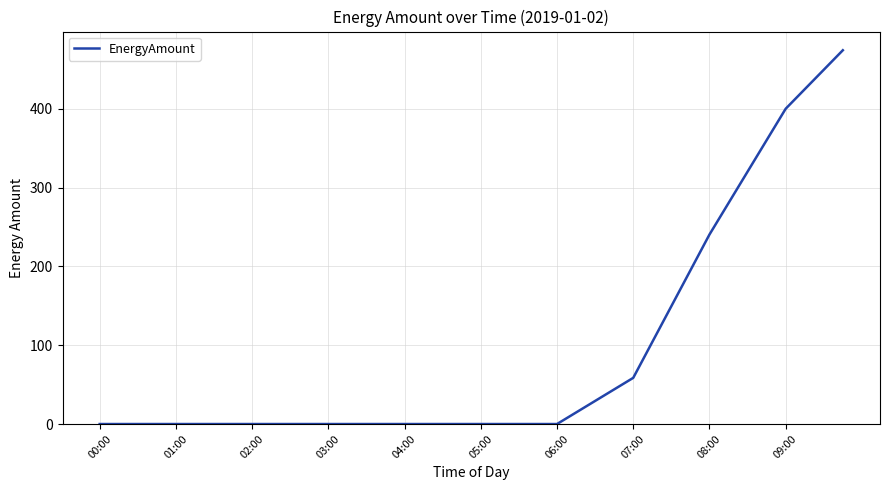

Reading right to left, what are all the values shown in this chart?

474.1	449.4	424.6	399.9	360.0	320.1	280.2	240.3	194.9	149.5	104.0	58.6	43.9	29.3	14.6	0.0	0.0	0.0	0.0	0.0	0.0	0.0	0.0	0.0	0.0	0.0	0.0	0.0	0.0	0.0	0.0	0.0	0.0	0.0	0.0	0.0	0.0	0.0	0.0	0.0